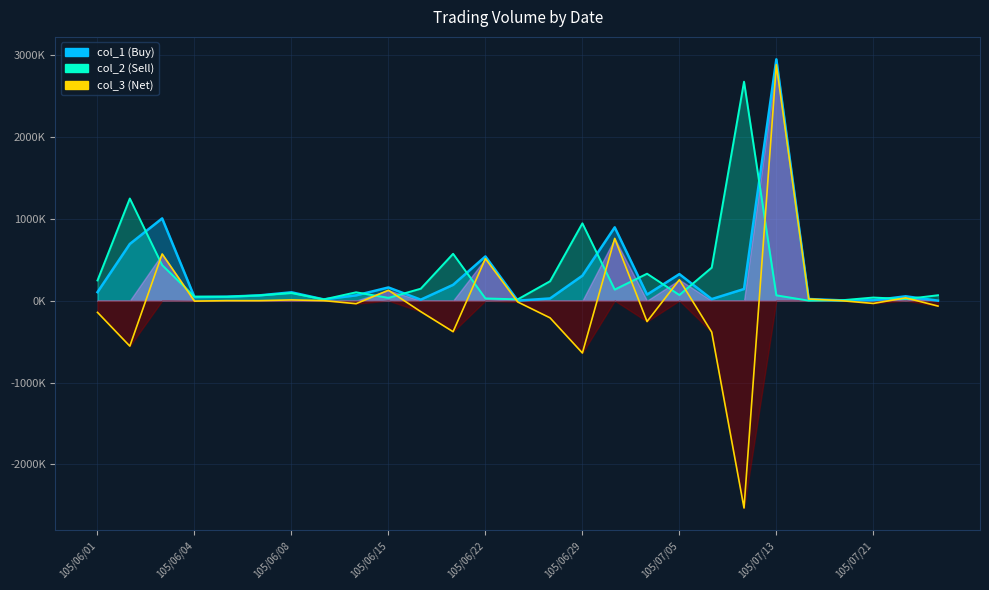

Between 105/06/04 and 10, which is larger?

10